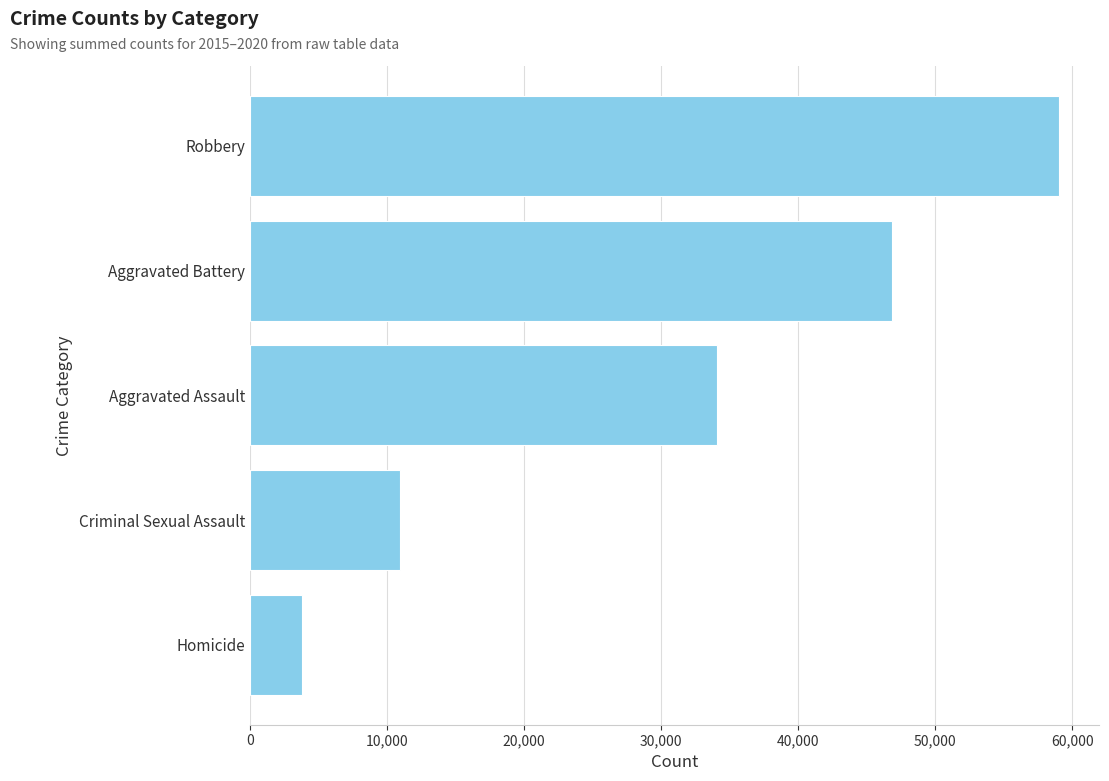

How many data points are less than 34094?

2